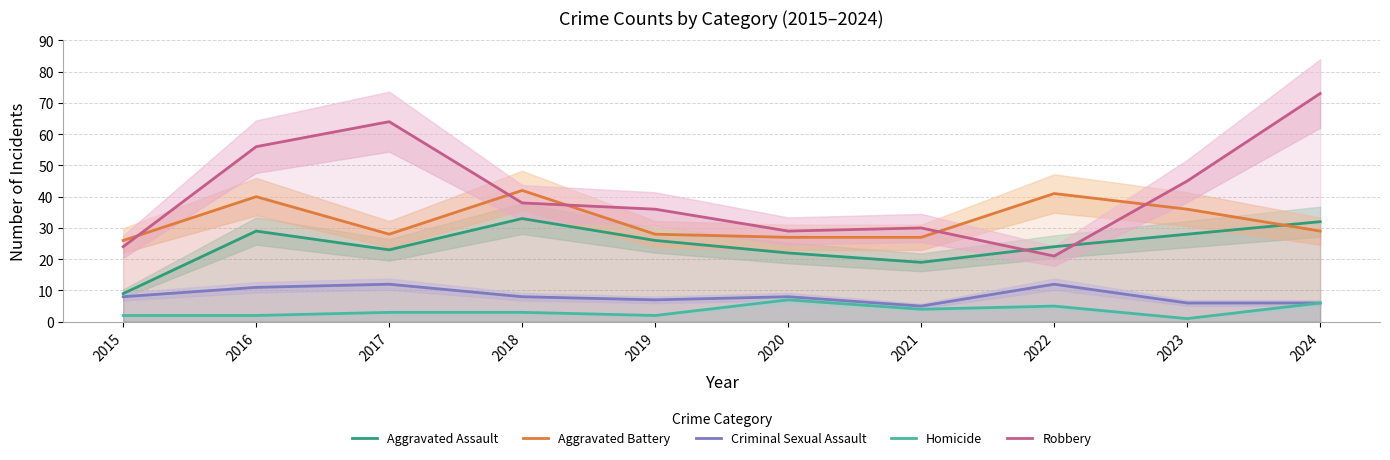

Where is the first local minimum for Aggravated Battery?

2017